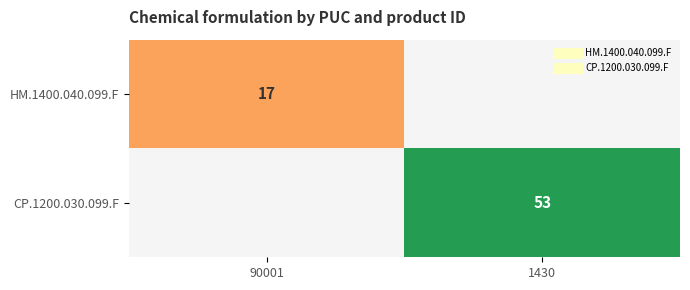

Between 90001 and 1430, which is larger?

90001